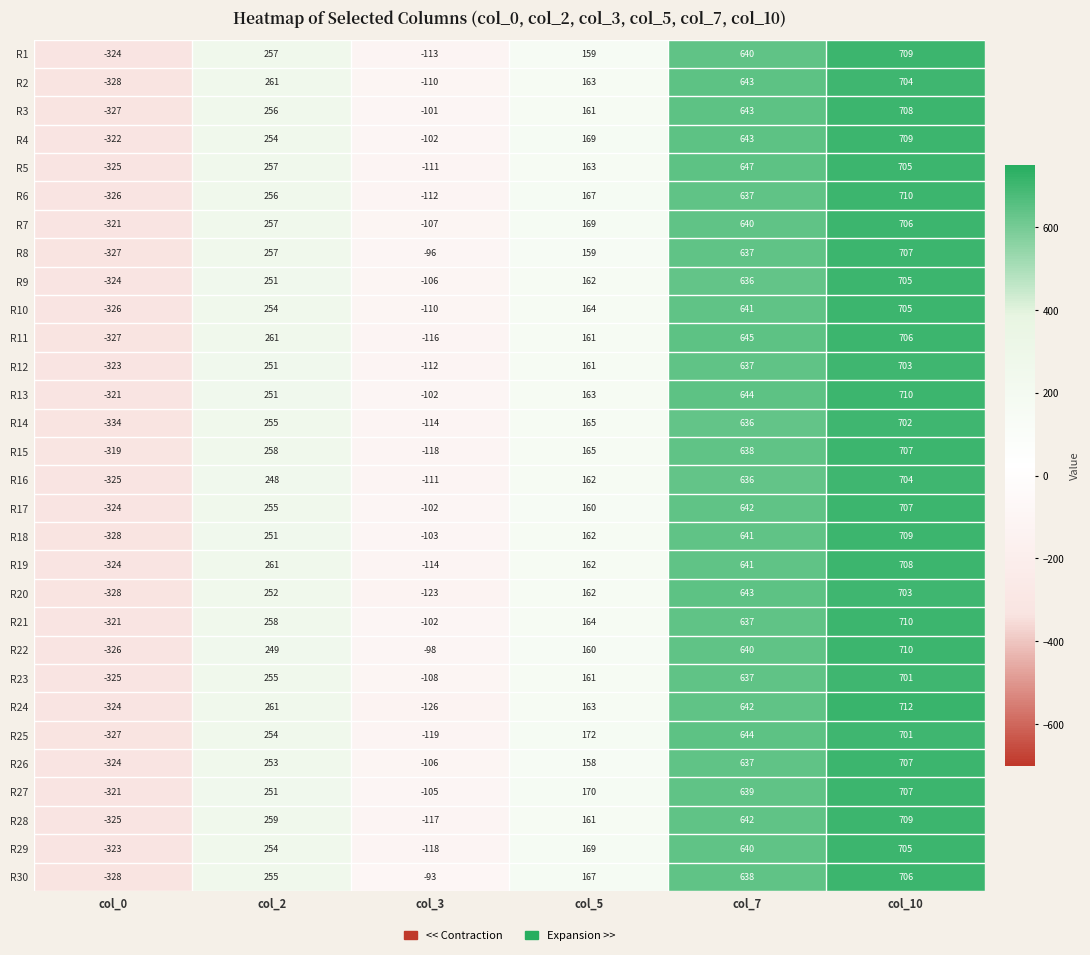

Read the R21 value at col_3.

-102